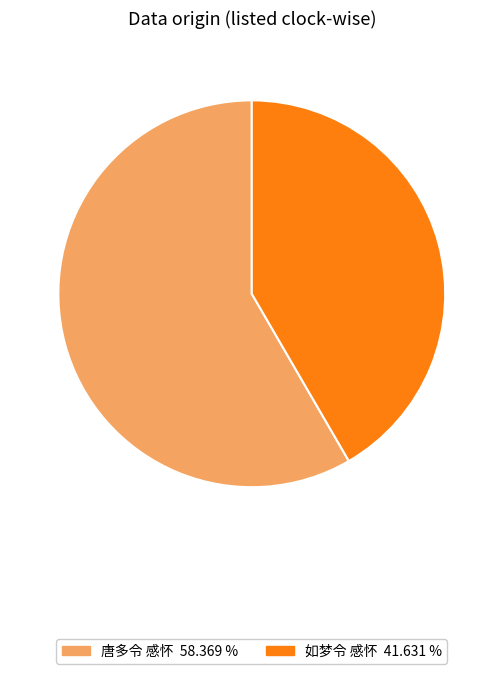

Does 如梦令 感怀 represent more than half of the total?

No